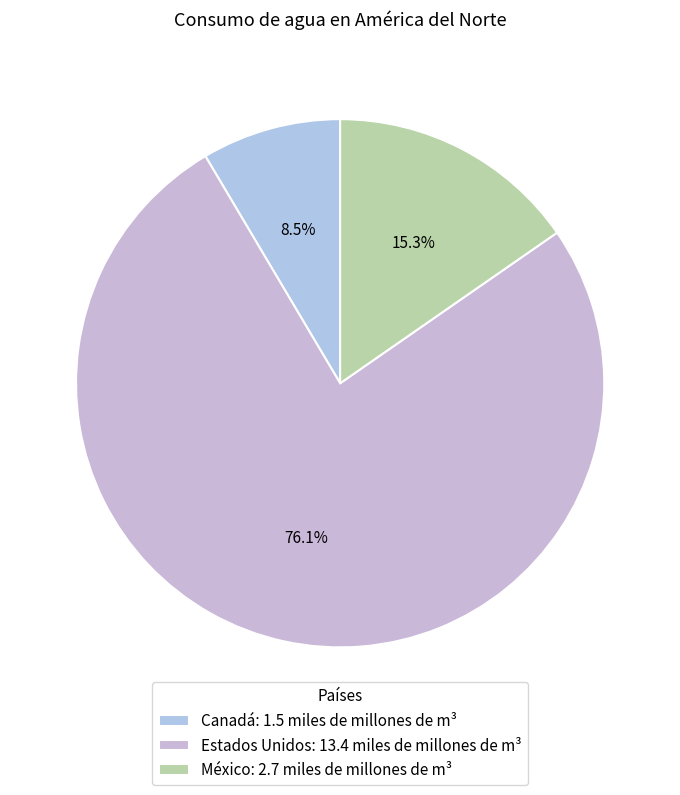

To the nearest percent, what is the average slice percentage?

33%